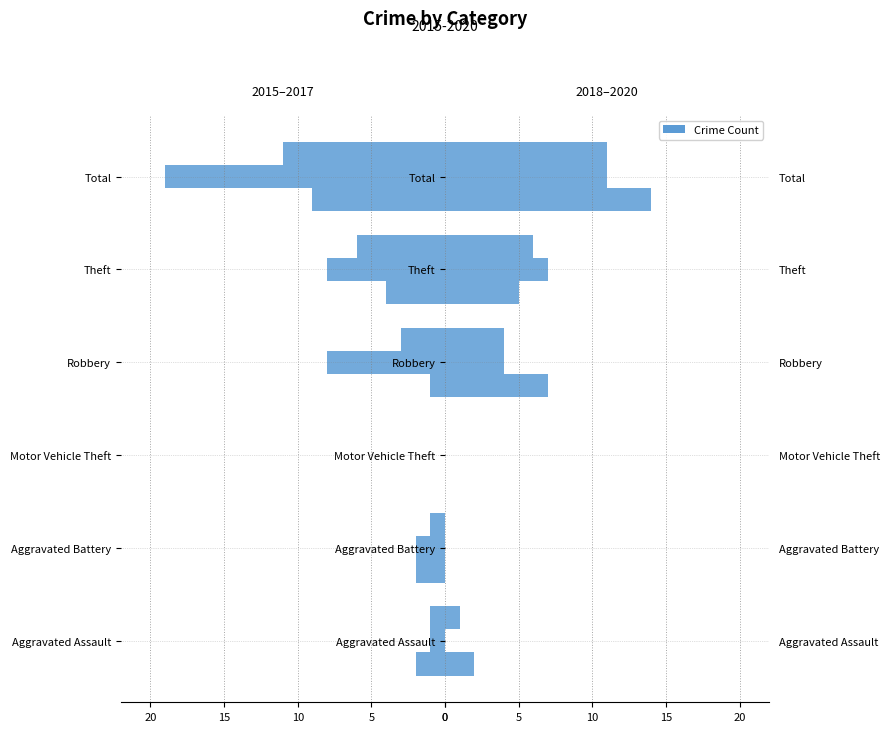

Where is 2016 nearest to the value -9?

Robbery